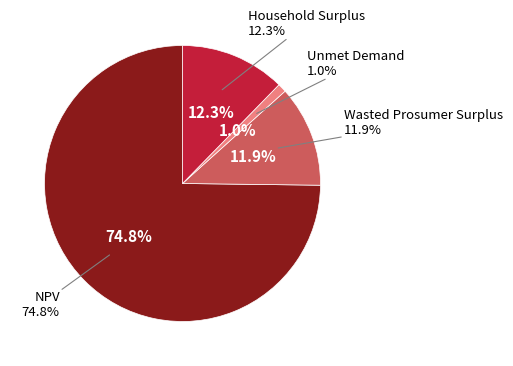

To the nearest percent, what is the combined percentage of NPV and Unmet Demand?

76%